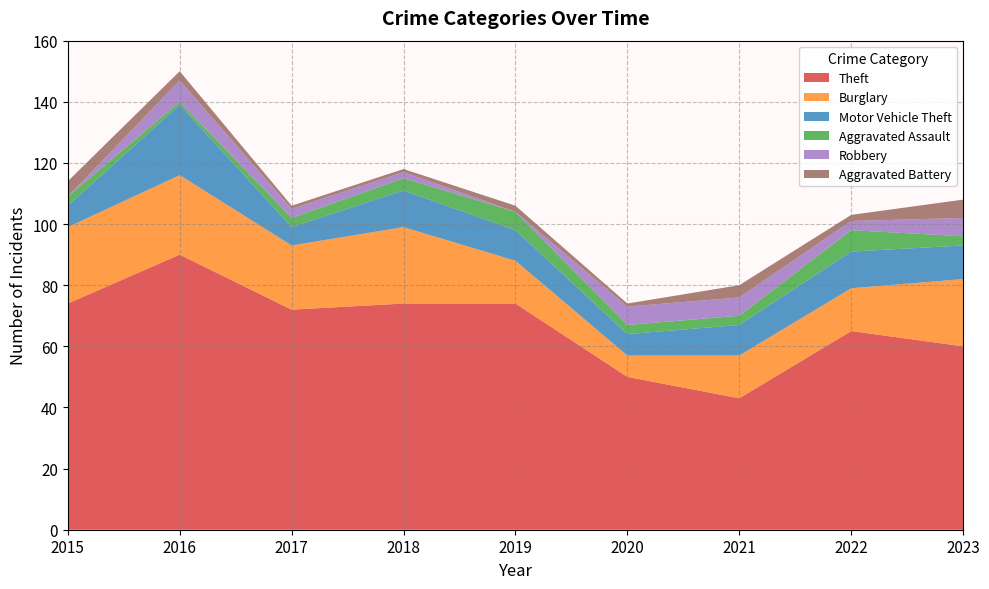

Reading right to left, list all the values displayed in this chart.

Theft: 60	65	43	50	74	74	72	90	74
Burglary: 22	14	14	7	14	25	21	26	25
Motor Vehicle Theft: 11	12	10	7	10	12	6	23	7
Aggravated Assault: 3	7	3	3	6	4	3	1	3
Robbery: 6	3	6	6	0	2	3	7	0
Aggravated Battery: 6	2	4	1	2	1	1	3	5